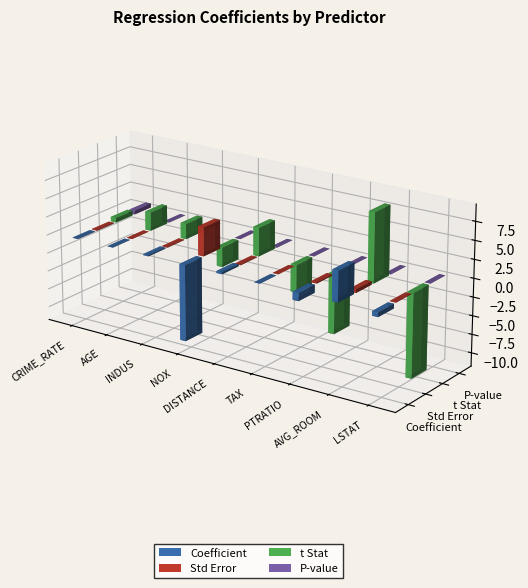

Between PTRATIO and LSTAT, which series saw the biggest shift?

t Stat